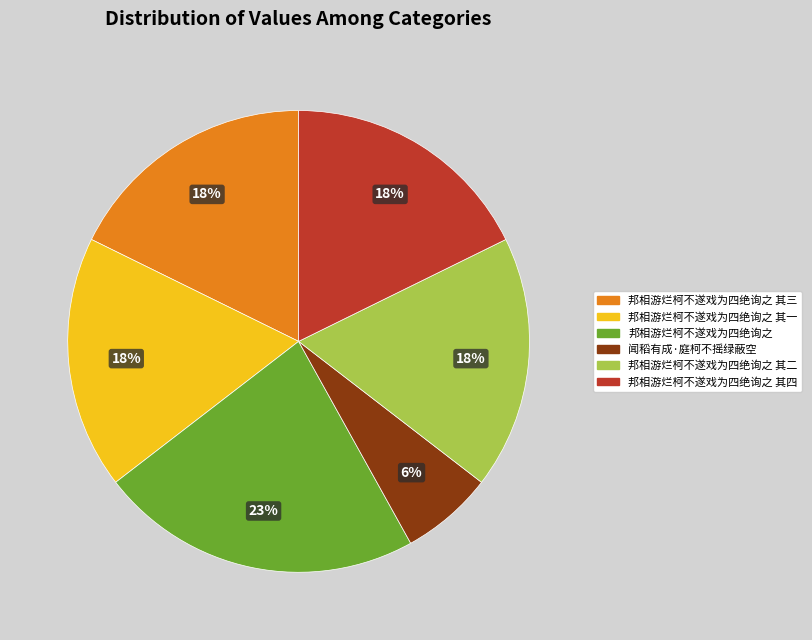

Is it true that 邦相游烂柯不遂戏为四绝询之 其四 is 8% of the pie?

False